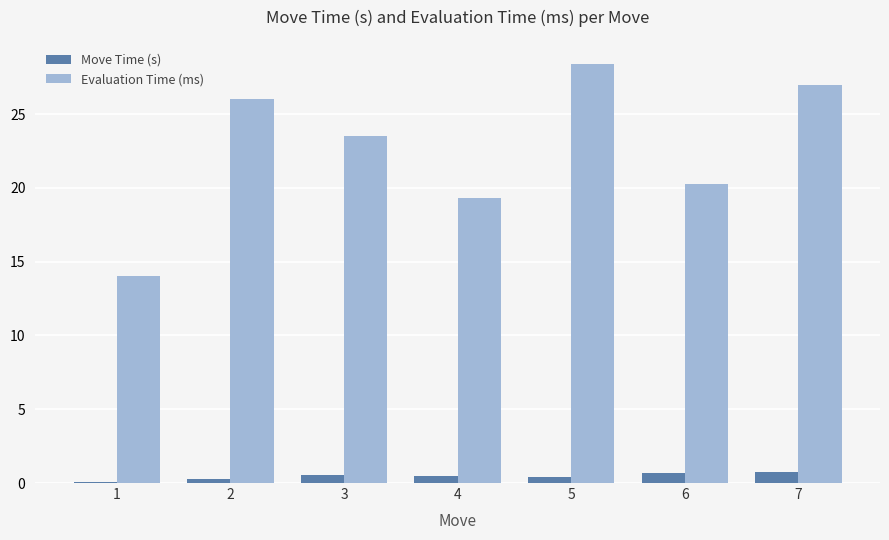

How many groups of bars are there?

7